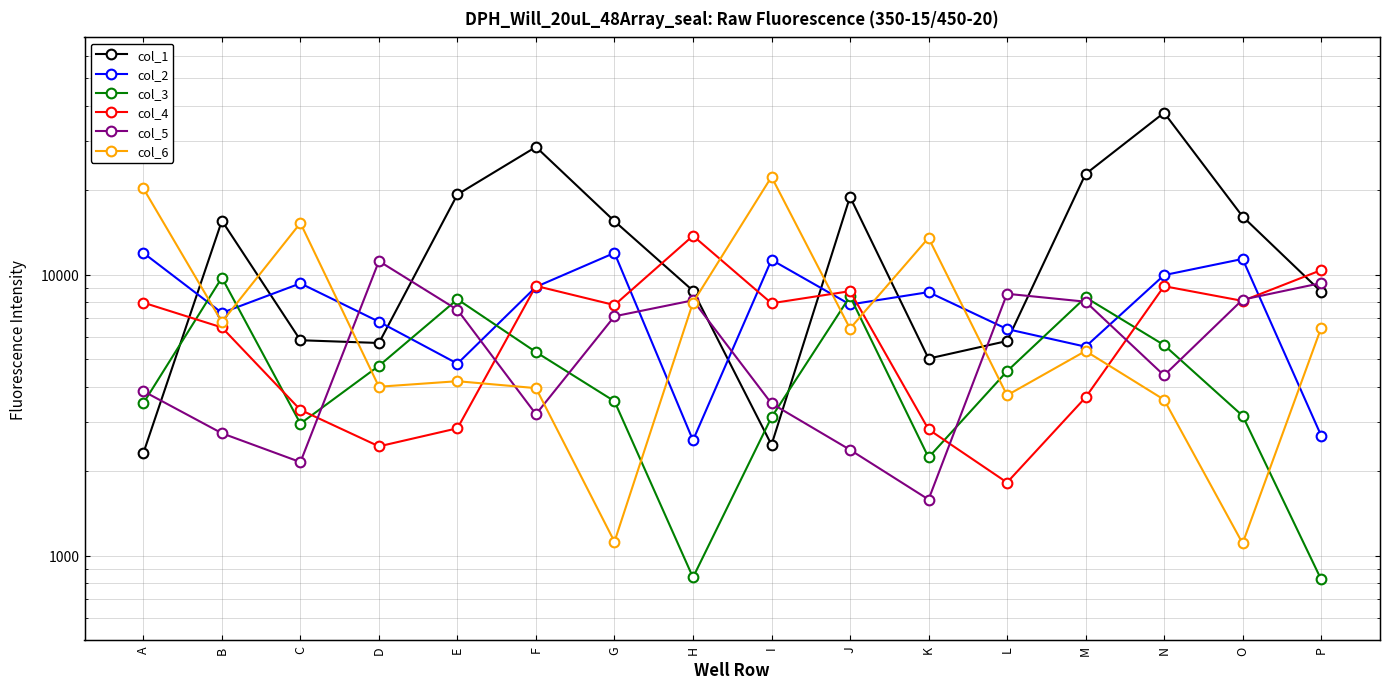

At which category is the sum across all series the highest?

N